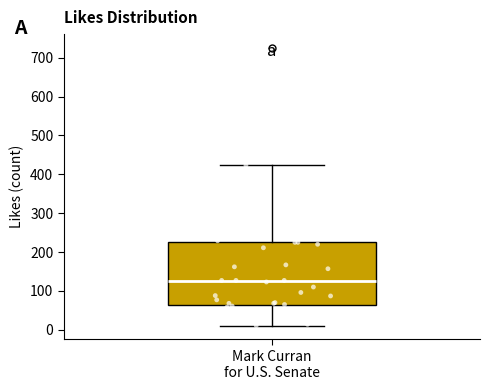

Read this box plot against the y-axis: the position of the median line, the range covered by the box, and the ends of both whiskers. The values are not printed on the chart, so give them approximately, as read against the axis.

median 130, box 60 to 230, whiskers 10 to 420